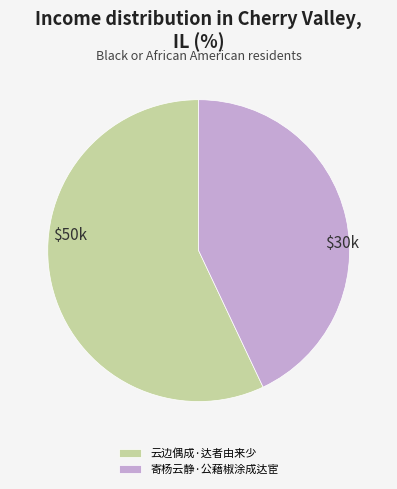

The 云边偶成·达者由来少 slice represents 57% of the pie. True or false?

True